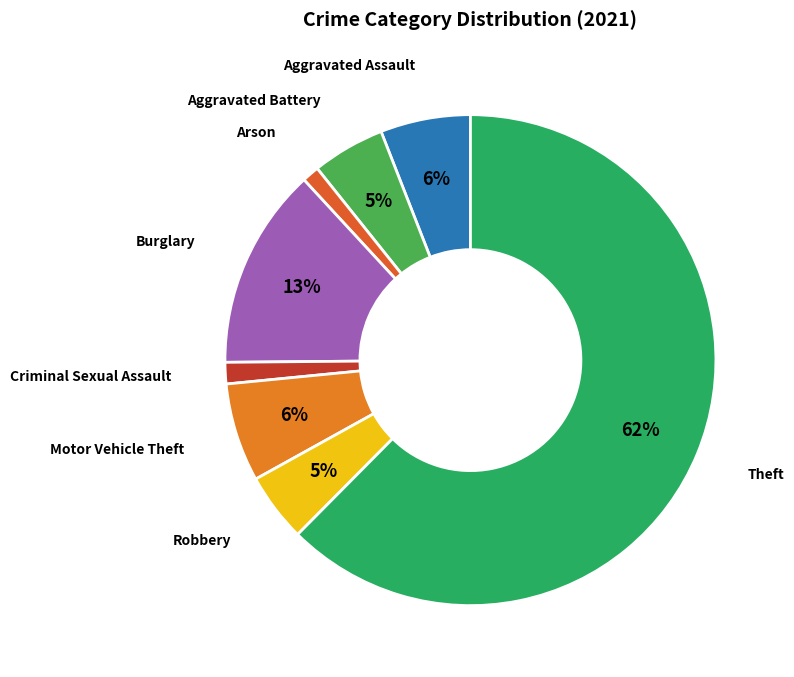

To the nearest percent, what is the difference between the largest and smallest slice percentages?

61%